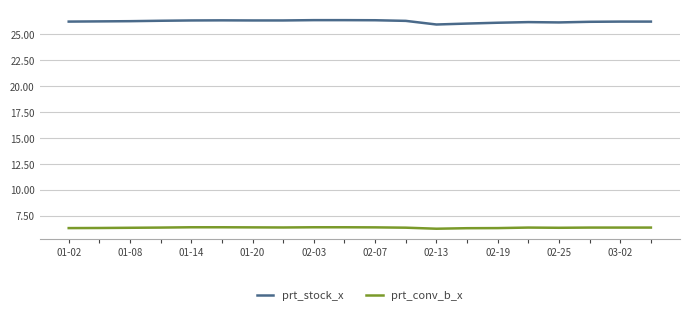

Rank the series by their average value, from lowest to highest.

prt_conv_b_x, prt_stock_x